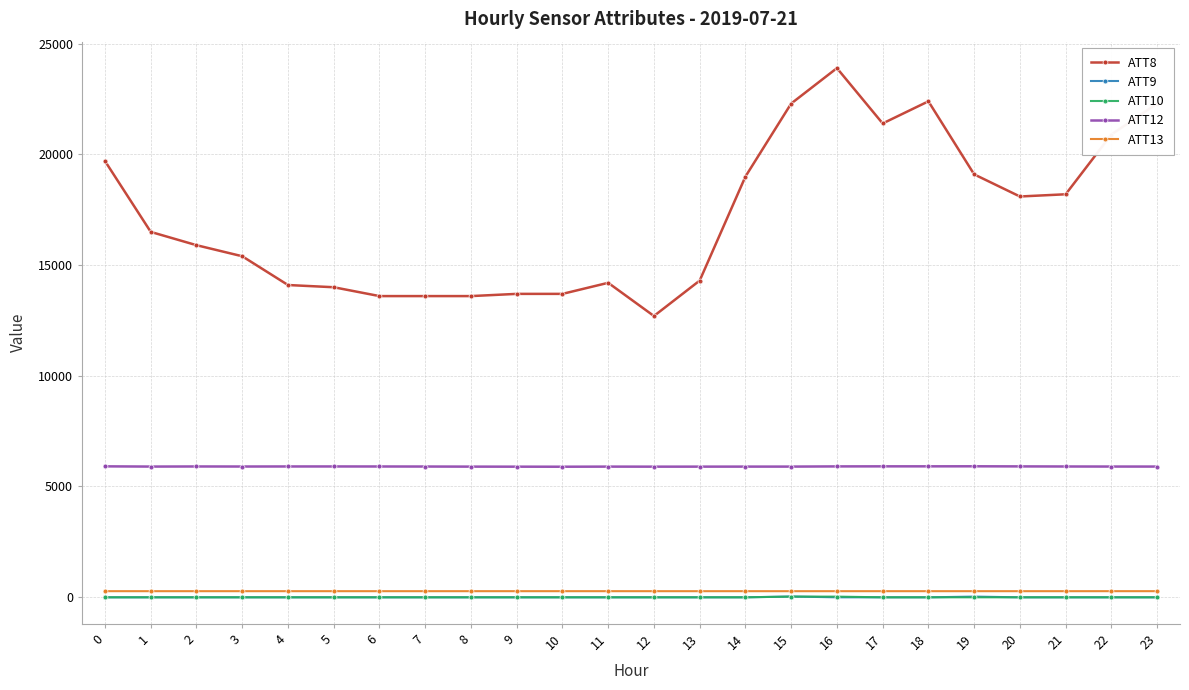

Between 11 and 22, which series saw the biggest shift?

ATT8